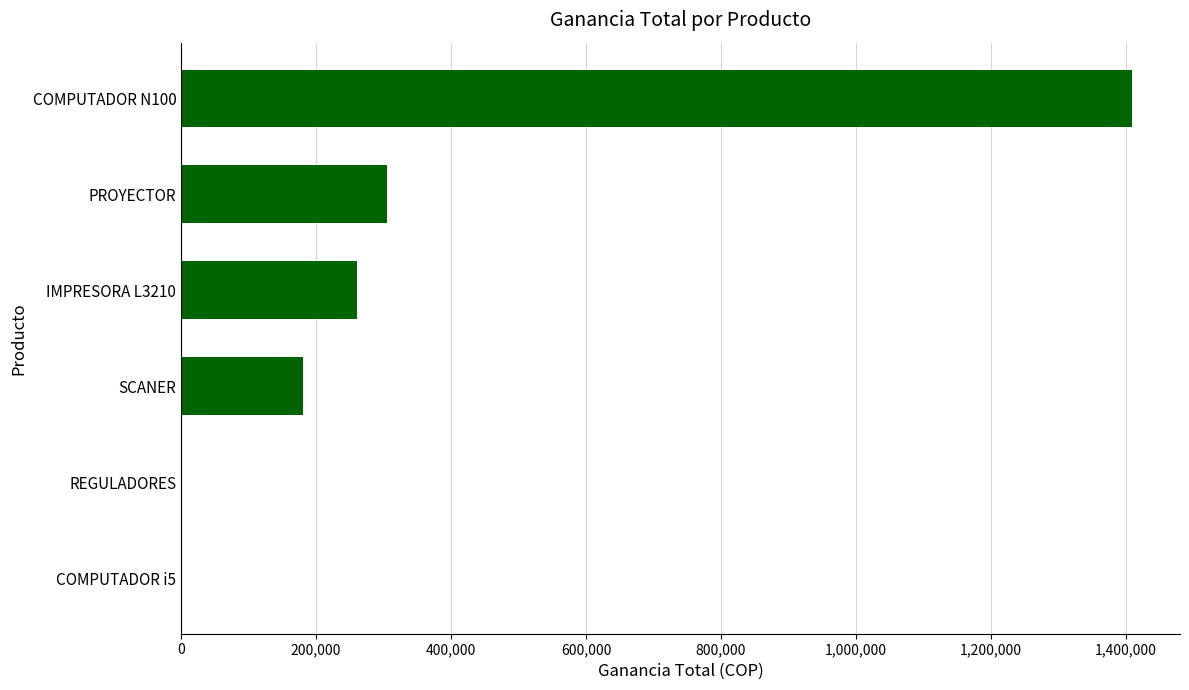

How many distinct data groups are displayed?

1